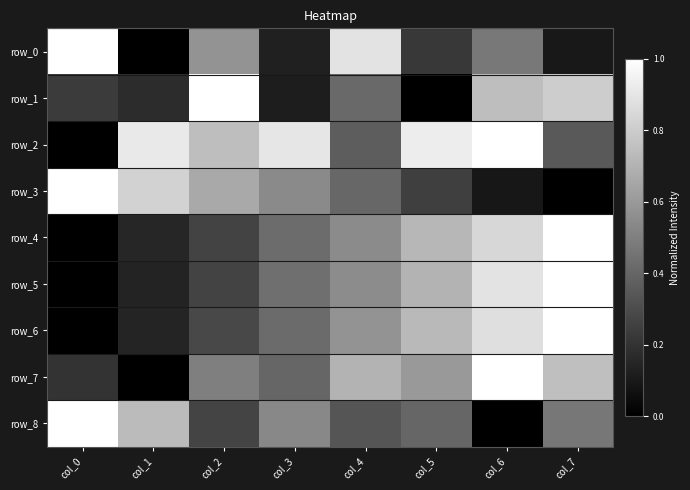

Is it true that row_1 equals 0.0 at col_5?

True